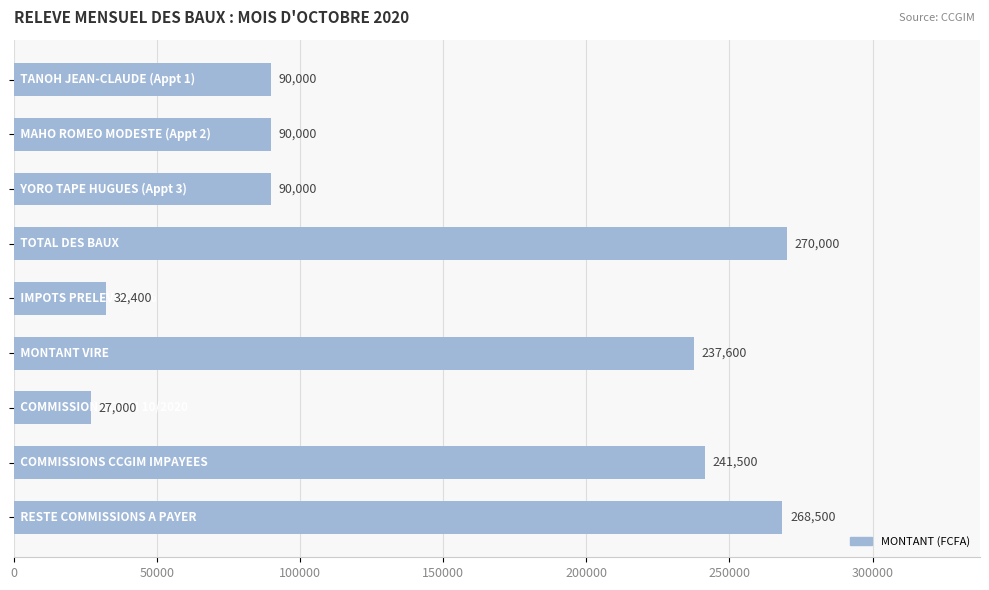

What is the value of the 6th bar from the top?

237600